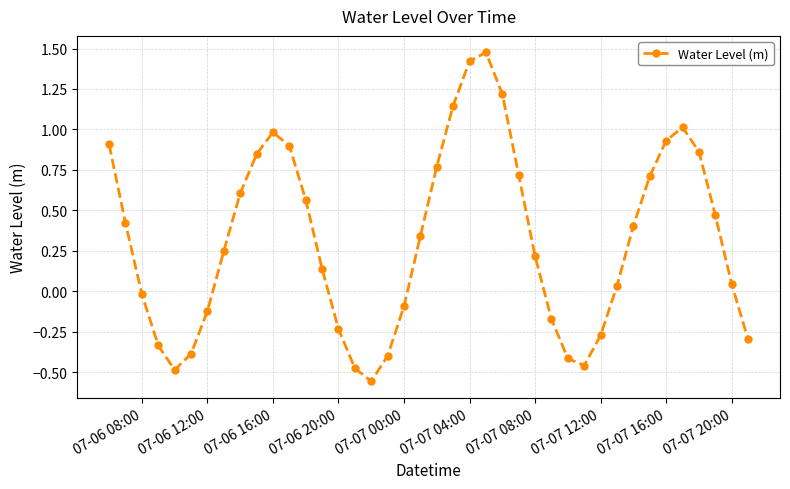

How many distinct data groups are displayed?

1